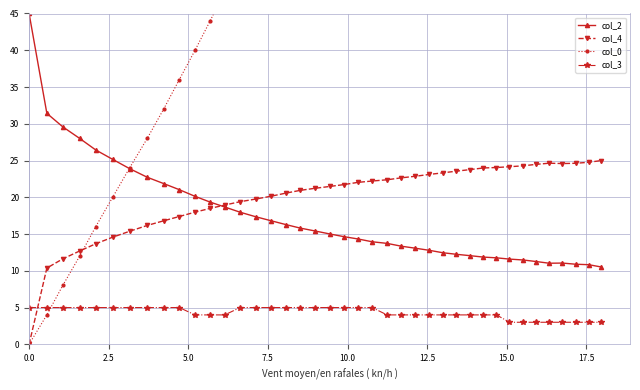

True or false: col_2 and col_3 intersect in this chart.

False